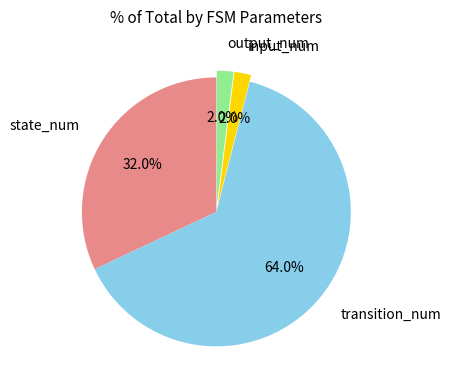

Is it true that state_num is 44% of the pie?

False